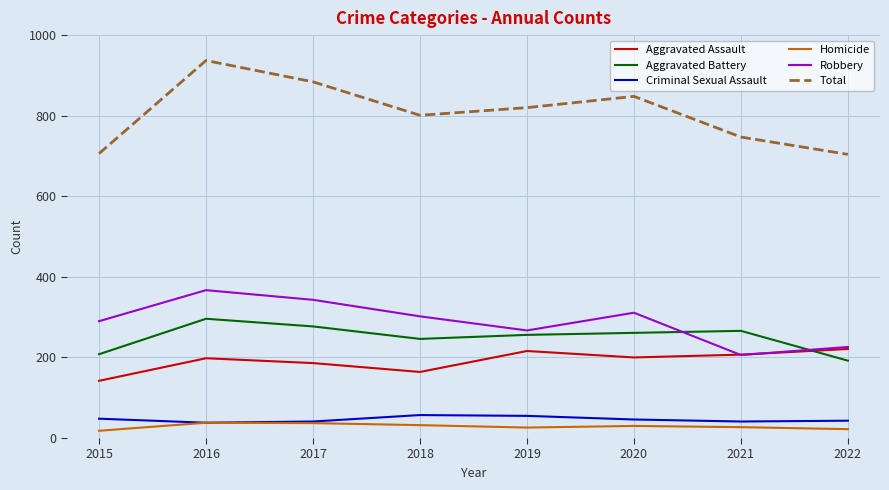

At which category is the sum across all series the highest?

2016